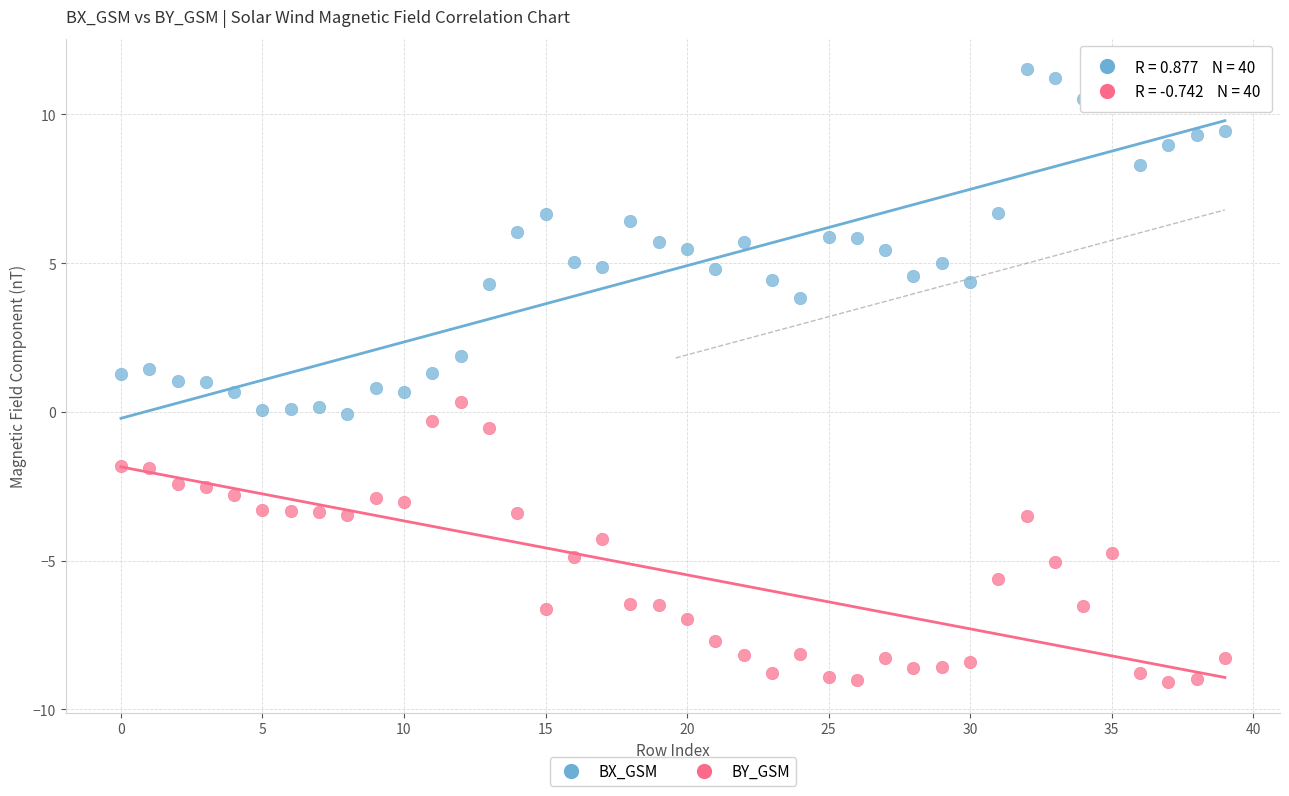

What are all the series names shown in the legend?

BX_GSM, BY_GSM